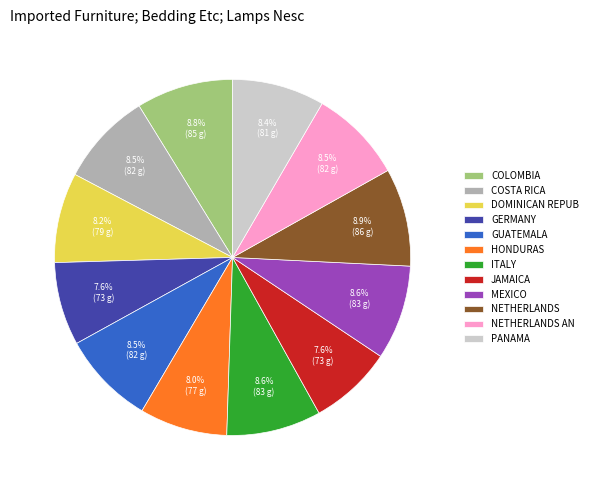

Does NETHERLANDS AN represent more than half of the total?

No